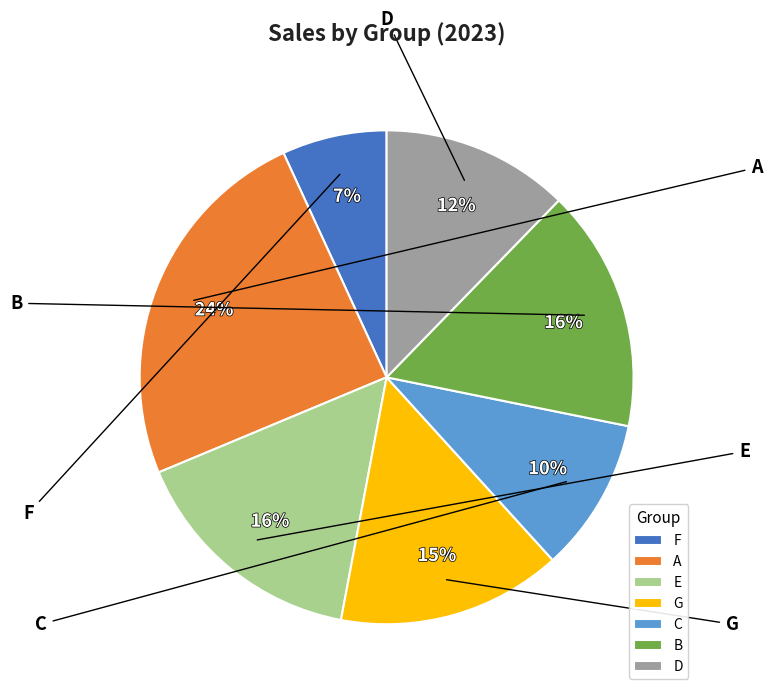

The G slice represents 15% of the pie. True or false?

True